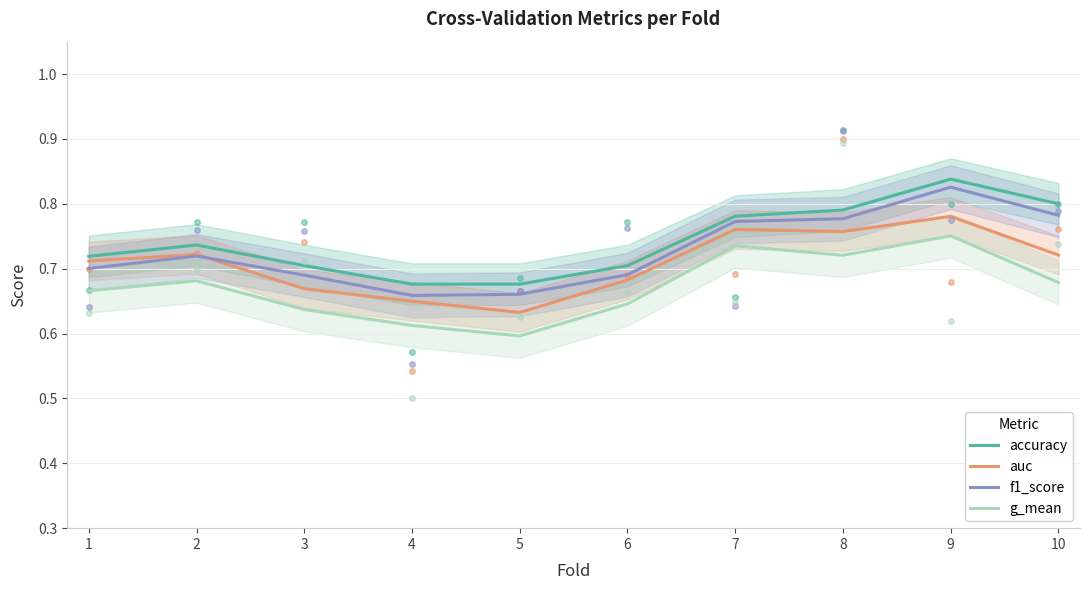

Does the chart display data point markers on the line(s)?

No